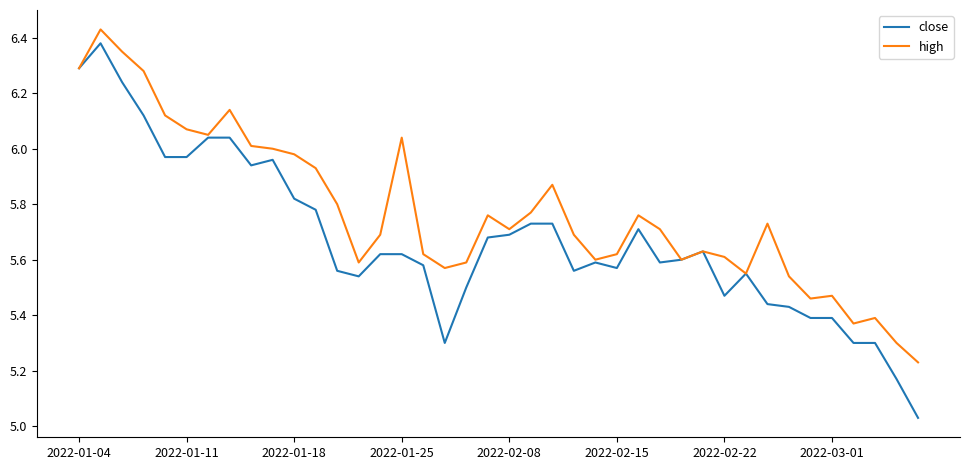

What are all the series names shown in the legend?

close, high